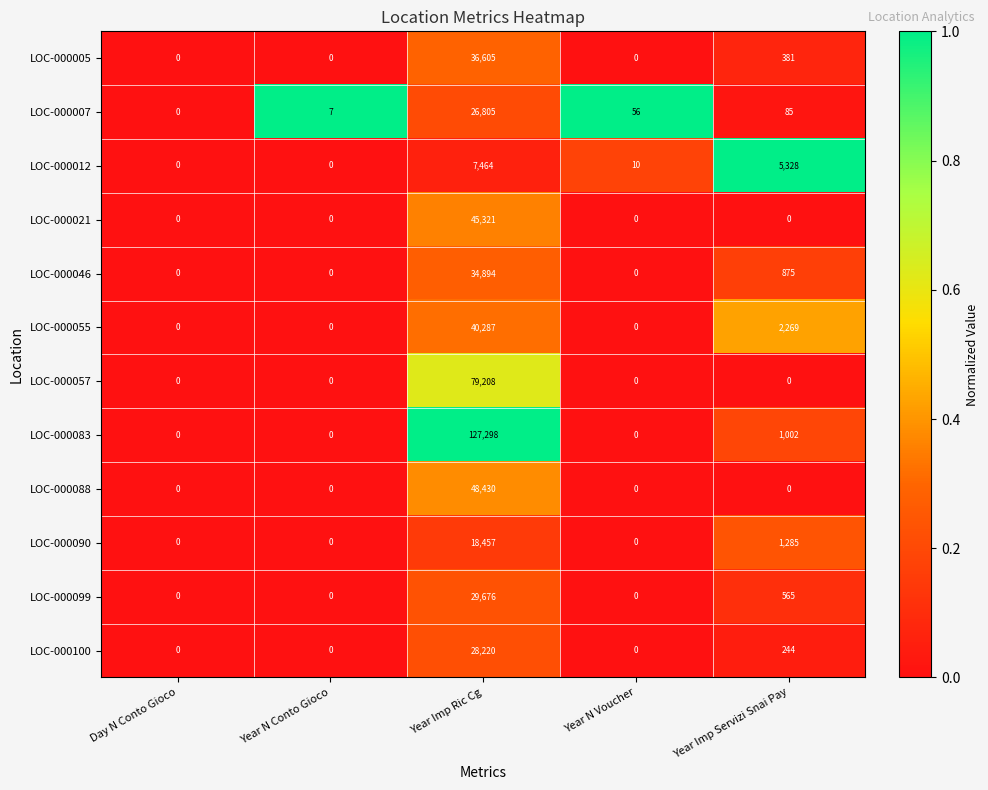

Which series has the largest range (max minus min)?

LOC-000083